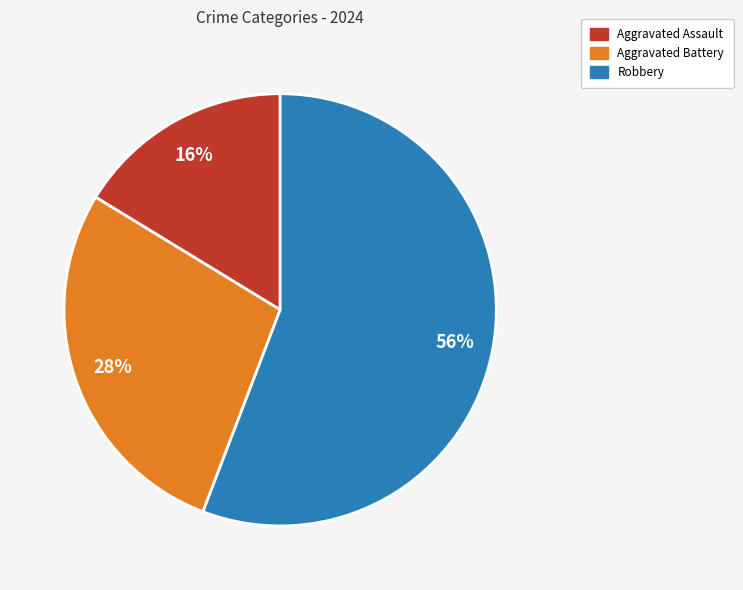

Between Robbery and Aggravated Battery, which is larger?

Robbery